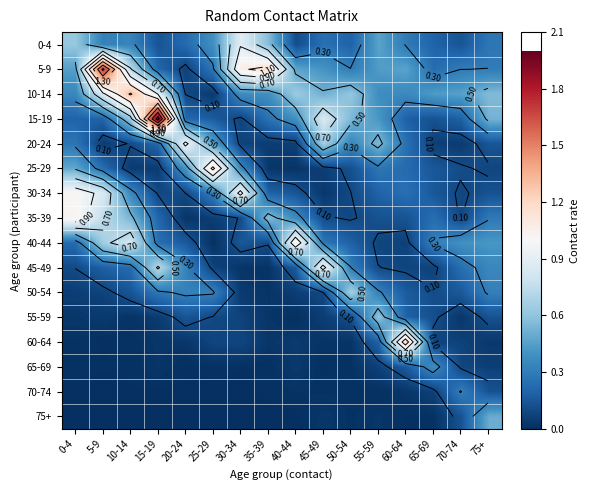

What is the difference between the highest and lowest values at 5-9?

1.7